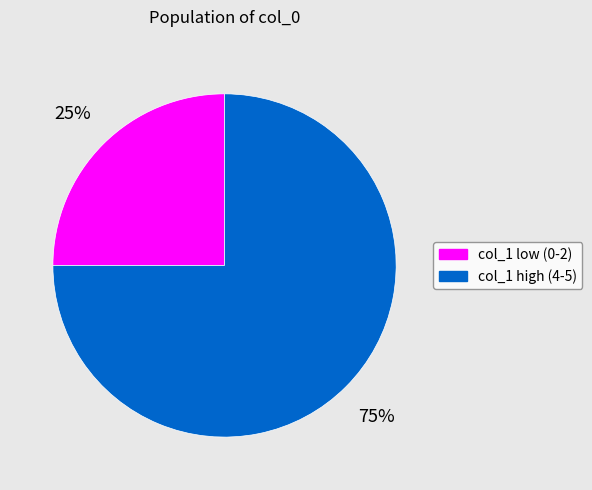

Does any single category account for the majority?

Yes